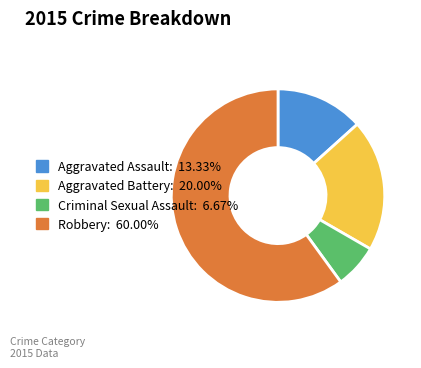

What is the ratio of the value at Criminal Sexual Assault: 6.67% to the value at Aggravated Assault: 13.33%?

0.5